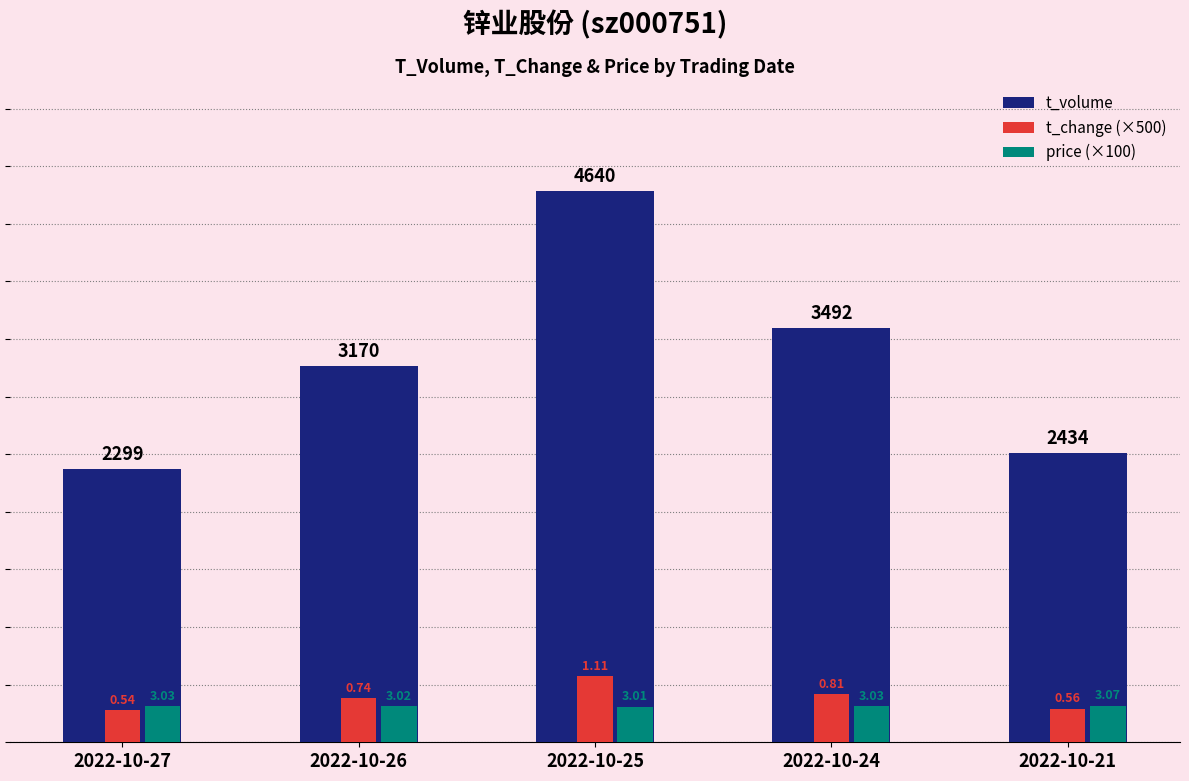

What are all the series names shown in the legend?

t_volume, t_change (×500), price (×100)